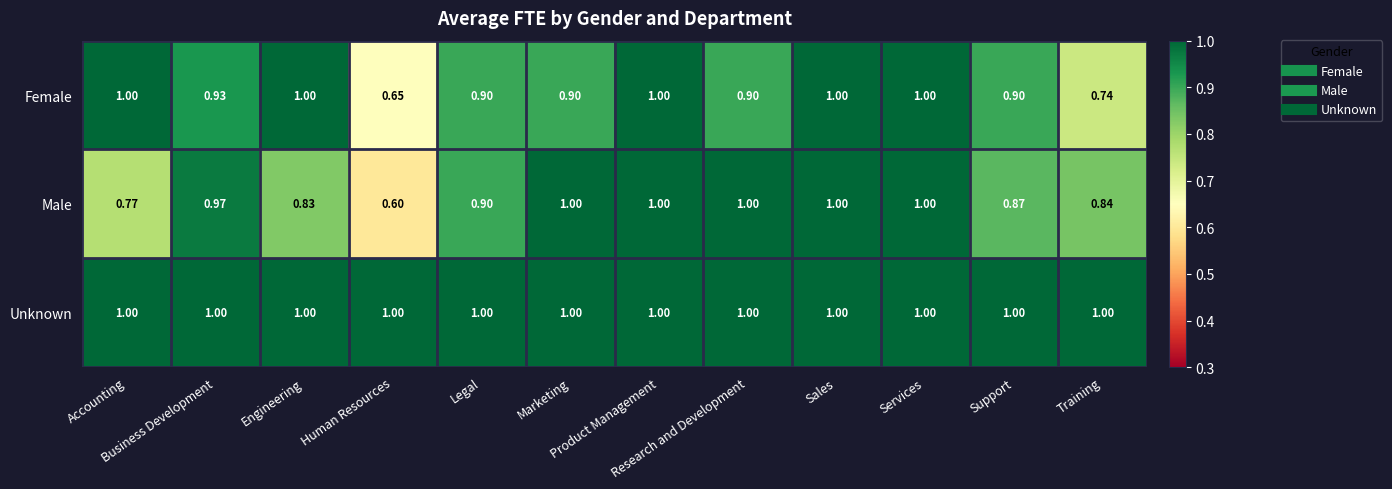

What is the difference between the highest and lowest values at Training?

0.3